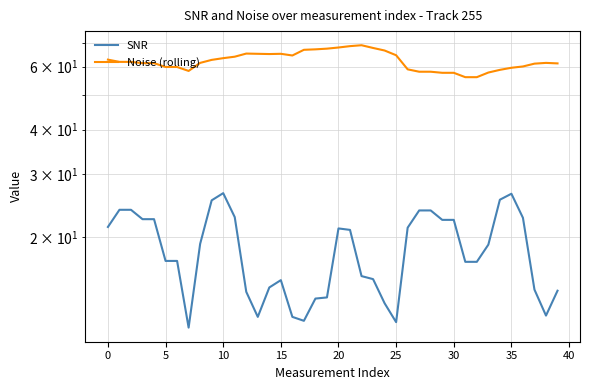

Which series changed the most between 21 and 33?

Noise (rolling)